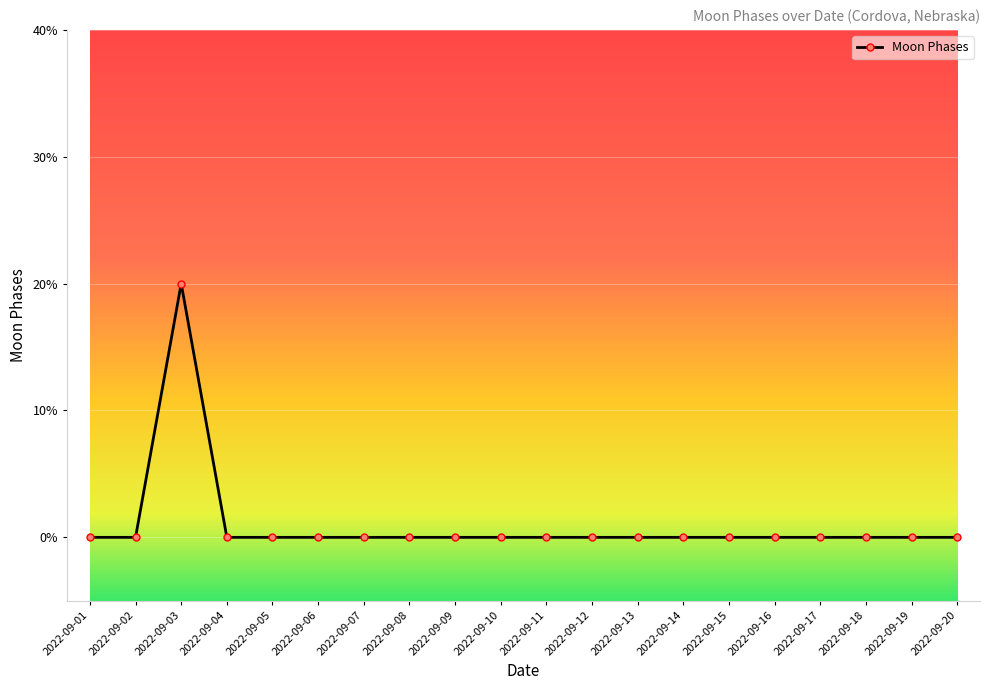

How many interior local peaks (higher than both neighbors) does the data have?

1